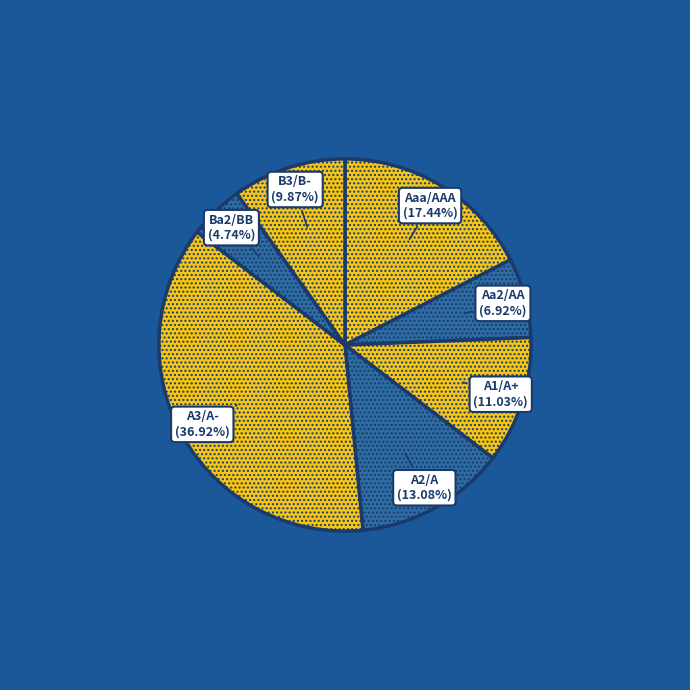

Rank the categories by value from highest to lowest.

A3/A-, Aaa/AAA, A2/A, A1/A+, B3/B-, Aa2/AA, Ba2/BB